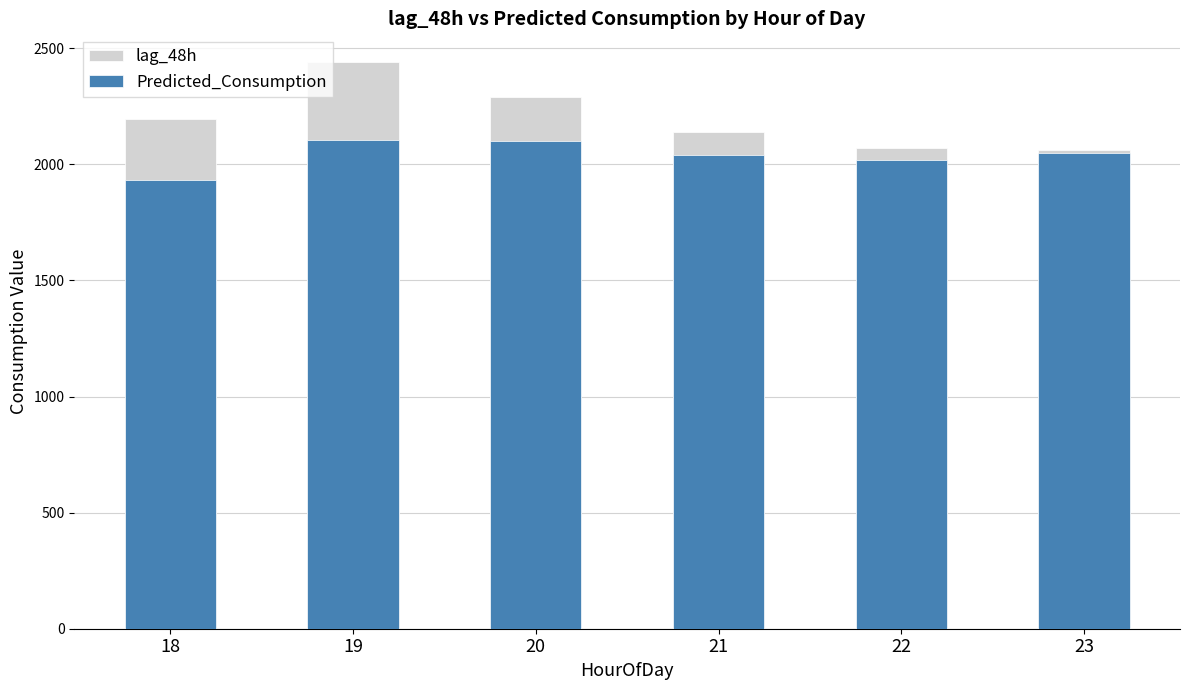

Reading left to right, what are all the values shown in this chart?

lag_48h: 18=2195.0	19=2442.0	20=2290.0	21=2138.0	22=2069.0	23=2063.0
Predicted_Consumption: 18=1933.3	19=2106.0	20=2099.6	21=2038.9	22=2016.8	23=2047.7